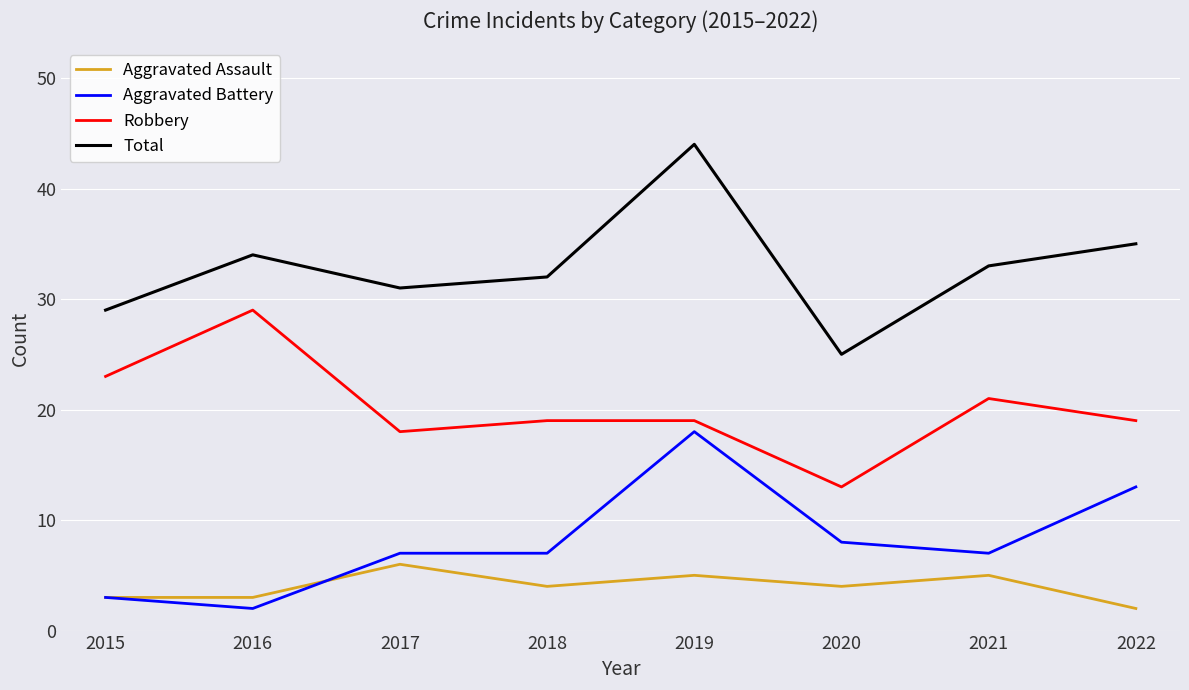

True or false: Aggravated Assault and Robbery cross at least once.

False